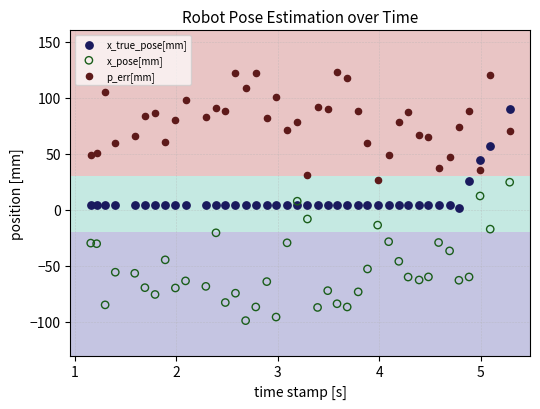

What are all the series names shown in the legend?

x_true_pose[mm], x_pose[mm], p_err[mm]